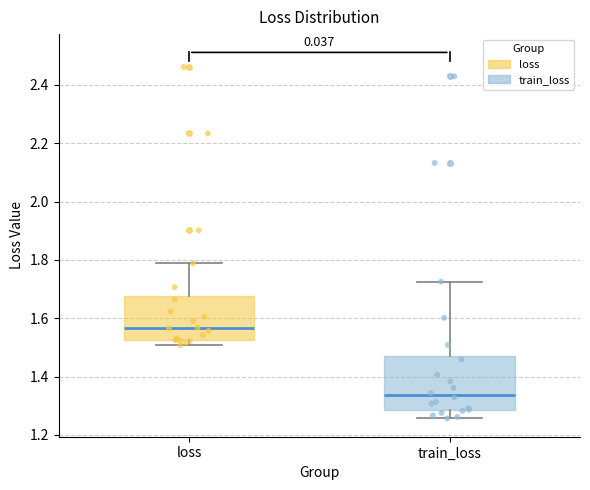

Where is the upper edge of the box for train_loss on the y-axis? The values are not printed on the chart, so give them approximately, as read against the axis.

1.48